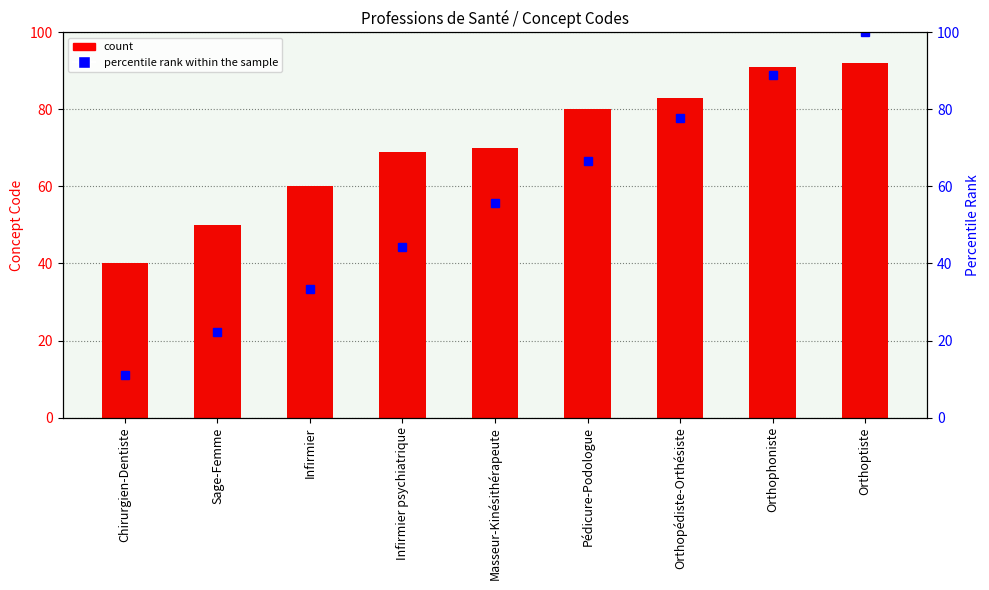

What is the sum of all percentile rank within the sample values?

500.0